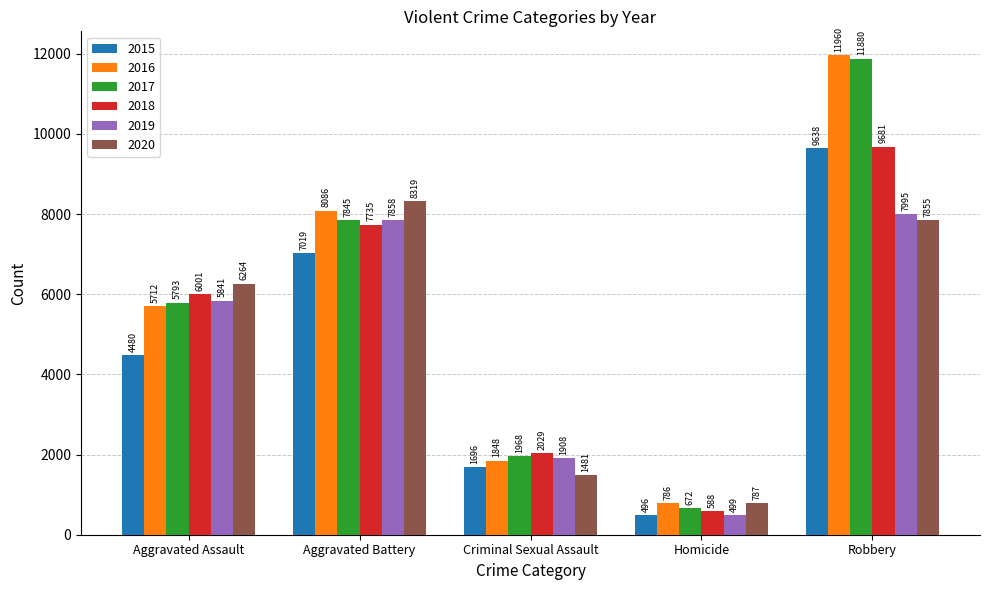

Which series has the largest total across all categories?

2016